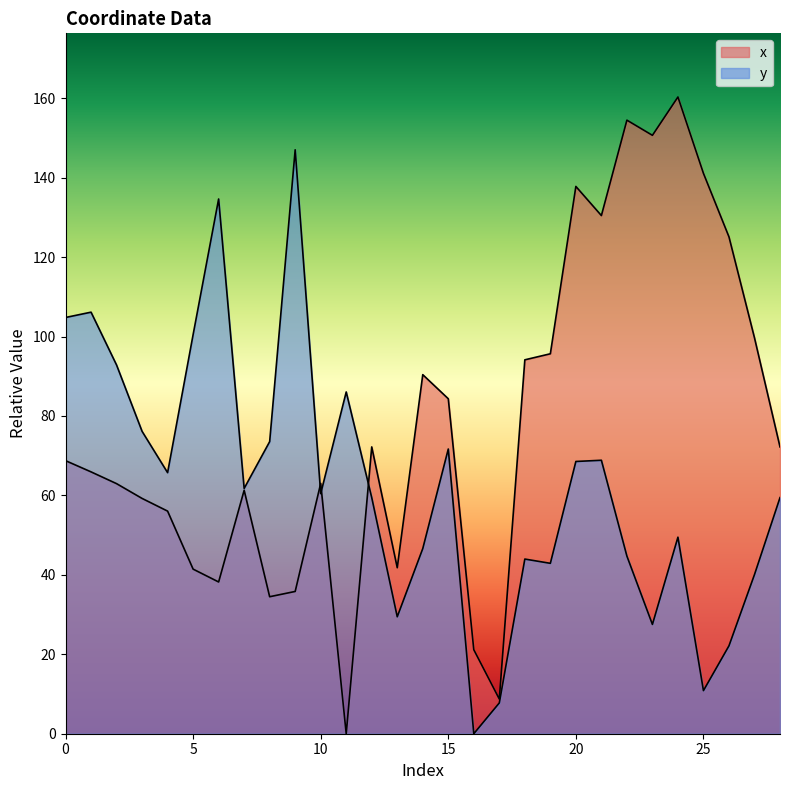

After their last crossing, which series has the higher values: y or x?

x